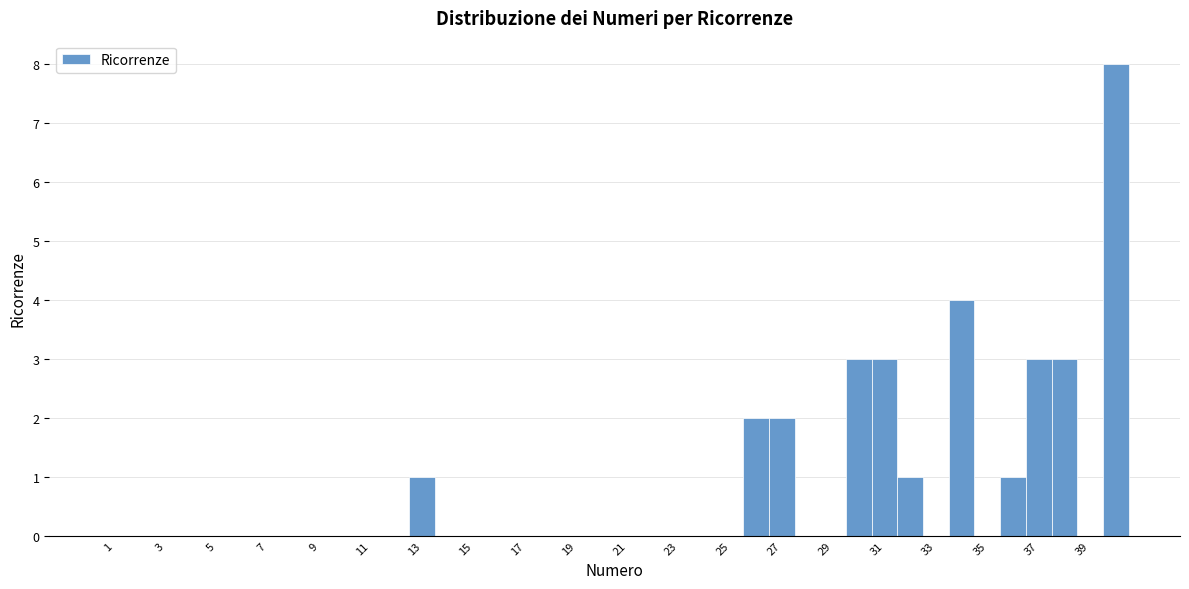

Reading left to right, transcribe this chart: for each bar, give the range it covers on the x-axis and its height. Neither the bar edges nor the heights are printed on the chart, so give them approximately, as read against the axes.

0.5 to 1.5: 0
1.5 to 2.5: 0
2.5 to 3.5: 0
3.5 to 4.5: 0
4.5 to 5.5: 0
5.5 to 6.5: 0
6.5 to 7.5: 0
7.5 to 8.5: 0
8.5 to 9.5: 0
9.5 to 10.5: 0
10.5 to 11.5: 0
11.5 to 12.5: 0
12.5 to 13.5: 1
13.5 to 14.5: 0
14.5 to 15.5: 0
15.5 to 16.5: 0
16.5 to 17.5: 0
17.5 to 18.5: 0
18.5 to 19.5: 0
19.5 to 20.5: 0
20.5 to 21.5: 0
21.5 to 22.5: 0
22.5 to 23.5: 0
23.5 to 24.5: 0
24.5 to 25.5: 0
25.5 to 26.5: 2
26.5 to 27.5: 2
27.5 to 28.5: 0
28.5 to 29.5: 0
29.5 to 30.5: 3
30.5 to 31.5: 3
31.5 to 32.5: 1
32.5 to 33.5: 0
33.5 to 34.5: 4
34.5 to 35.5: 0
35.5 to 36.5: 1
36.5 to 37.5: 3
37.5 to 38.5: 3
38.5 to 39.5: 0
39.5 to 40.5: 8